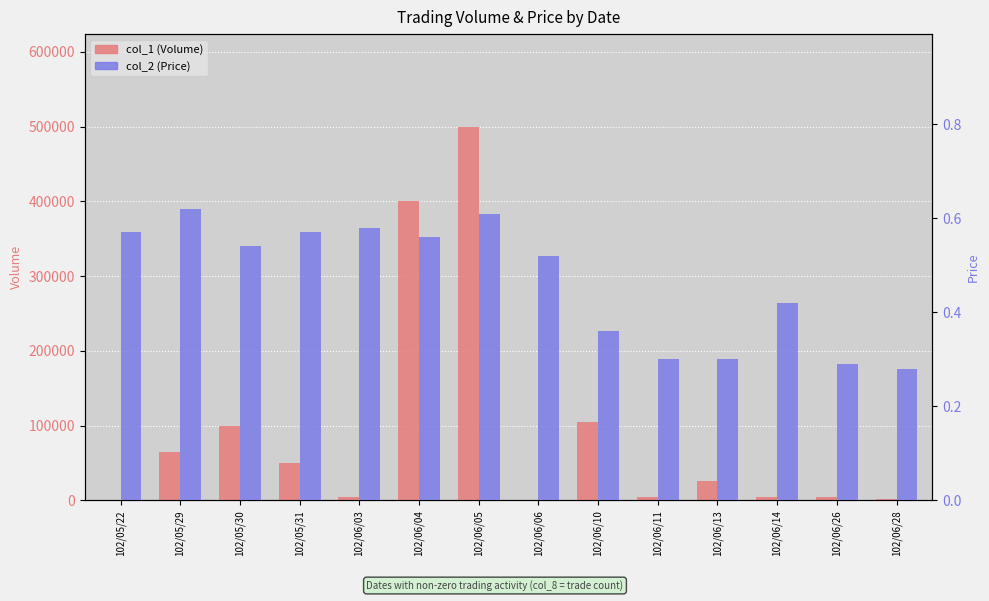

What is the label of the 8th bar from the right?

102/06/05